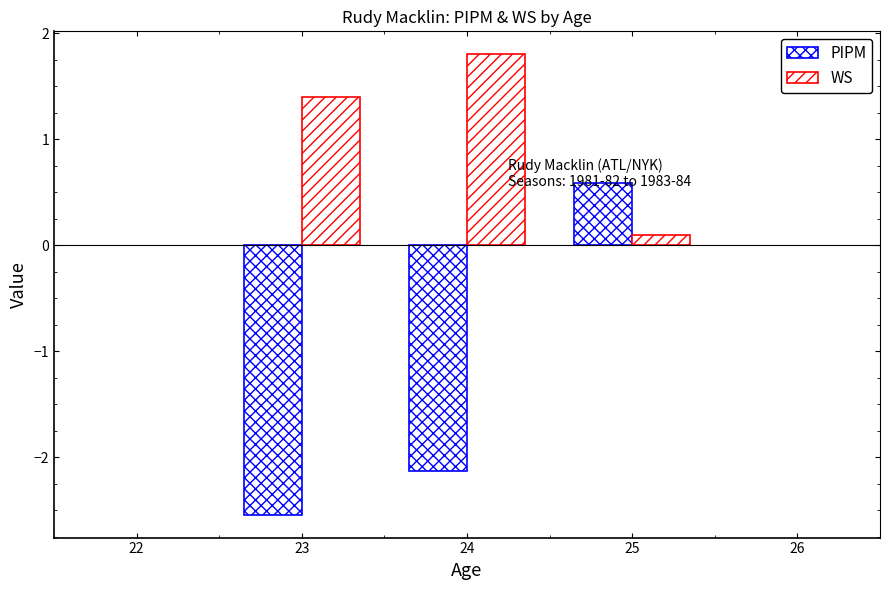

How many bars are there in each group?

2